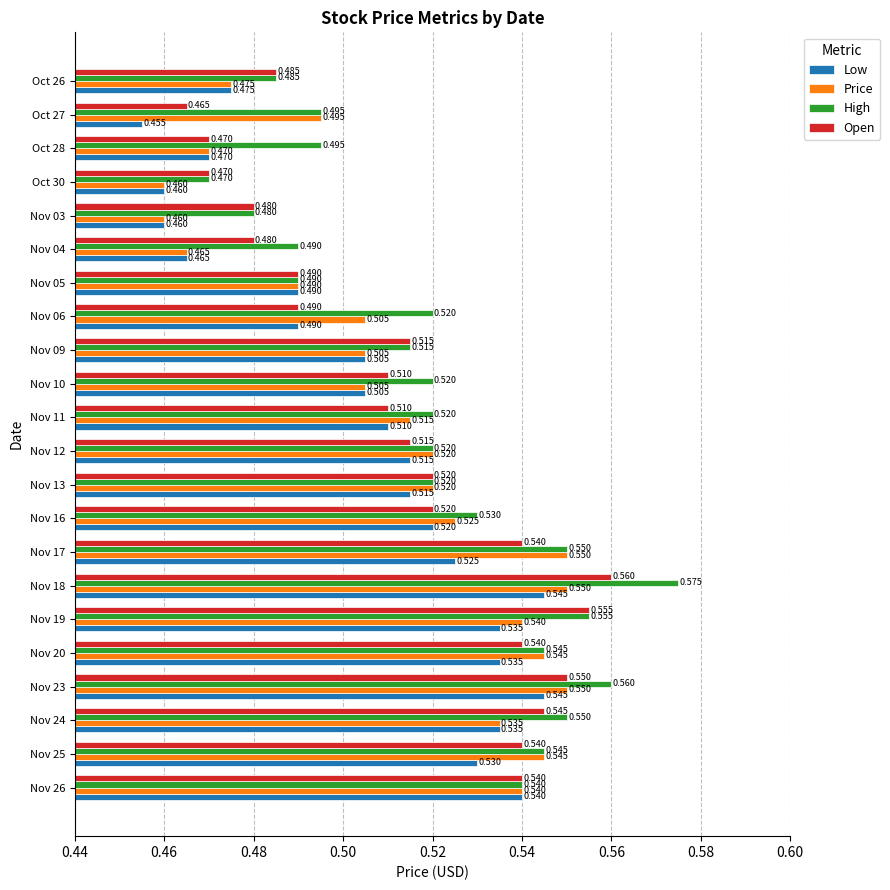

Which series has the largest range (max minus min)?

High